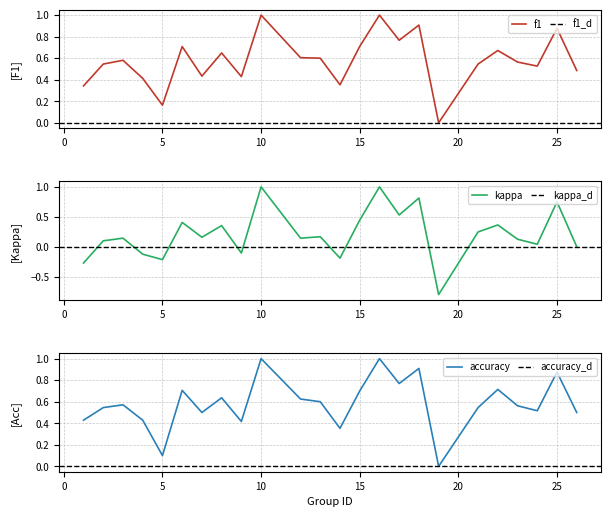

List the series in order of their peak value, highest first.

f1, kappa, accuracy